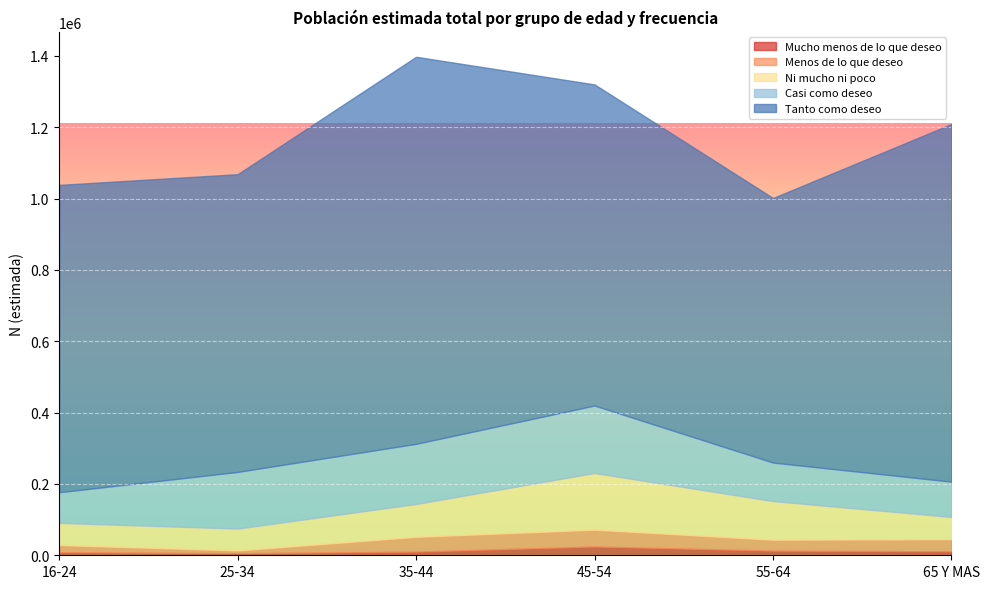

Where is Tanto como deseo nearest to the value 913554?

45-54